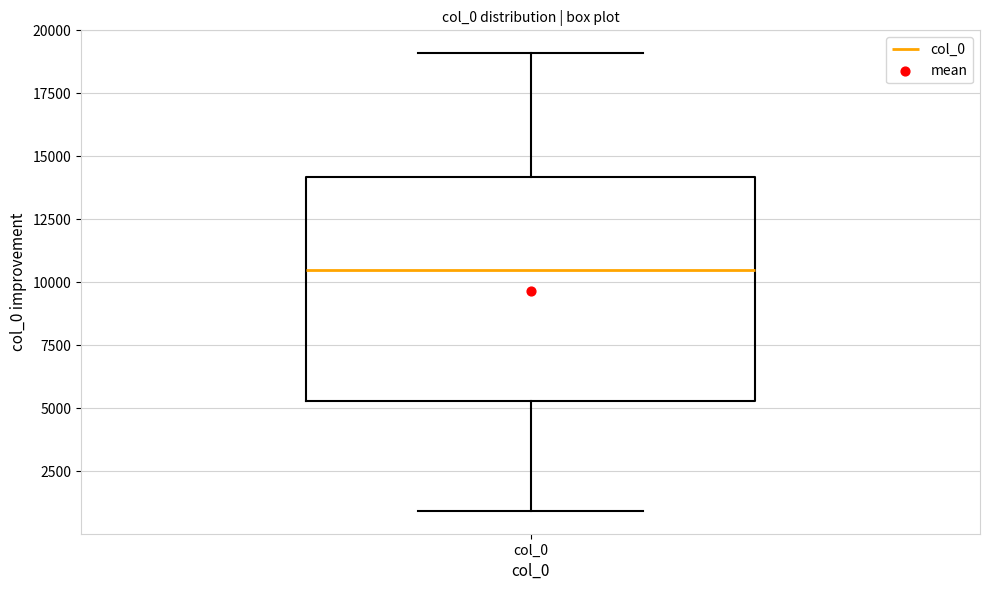

Read this box plot against the y-axis: the position of the median line, the range covered by the box, and the ends of both whiskers. The values are not printed on the chart, so give them approximately, as read against the axis.

median 10500, box 5500 to 14000, whiskers 1000 to 19000